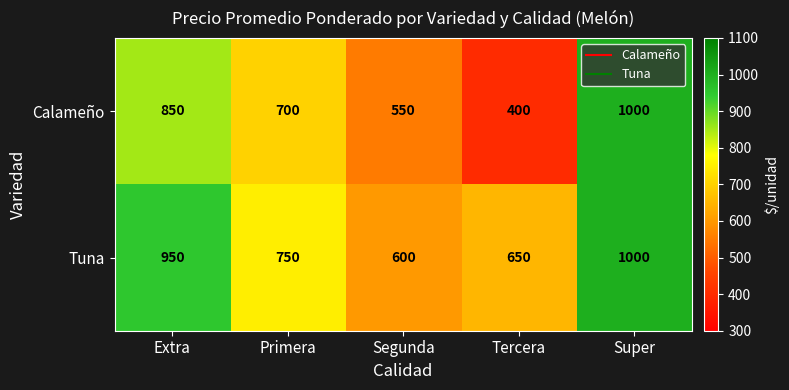

What is the sum of the Calameño values at Super and Primera?

1700